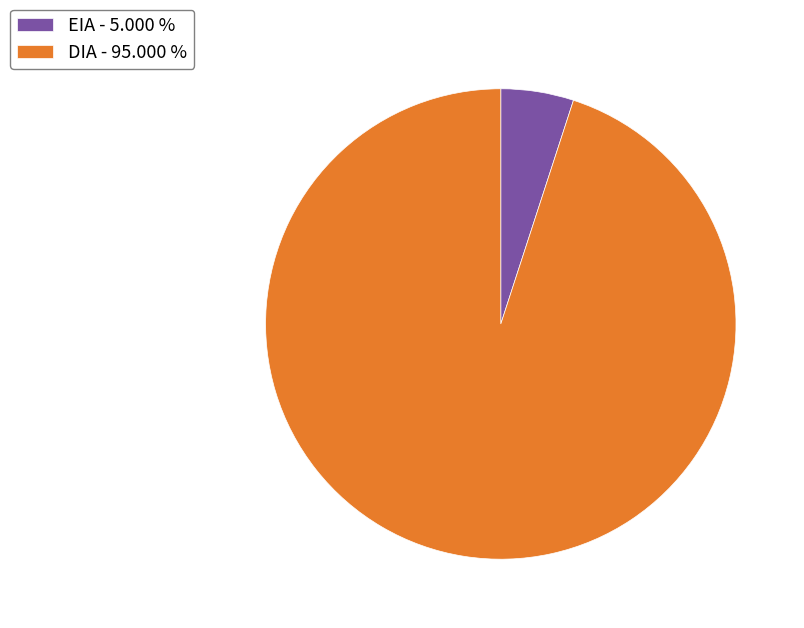

Is it true that DIA is 95% of the pie?

True